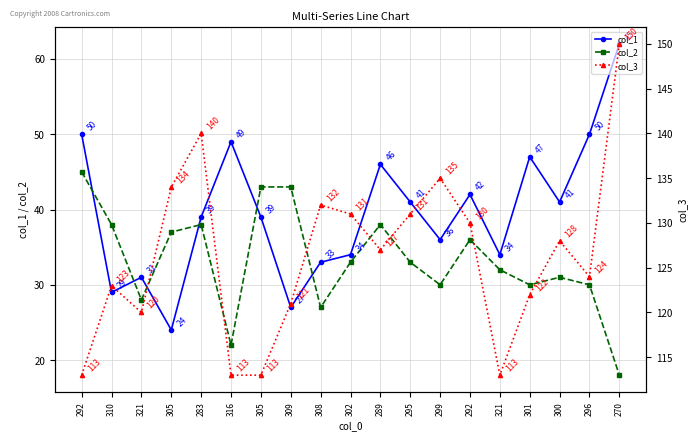

How many series are shown in this chart?

3